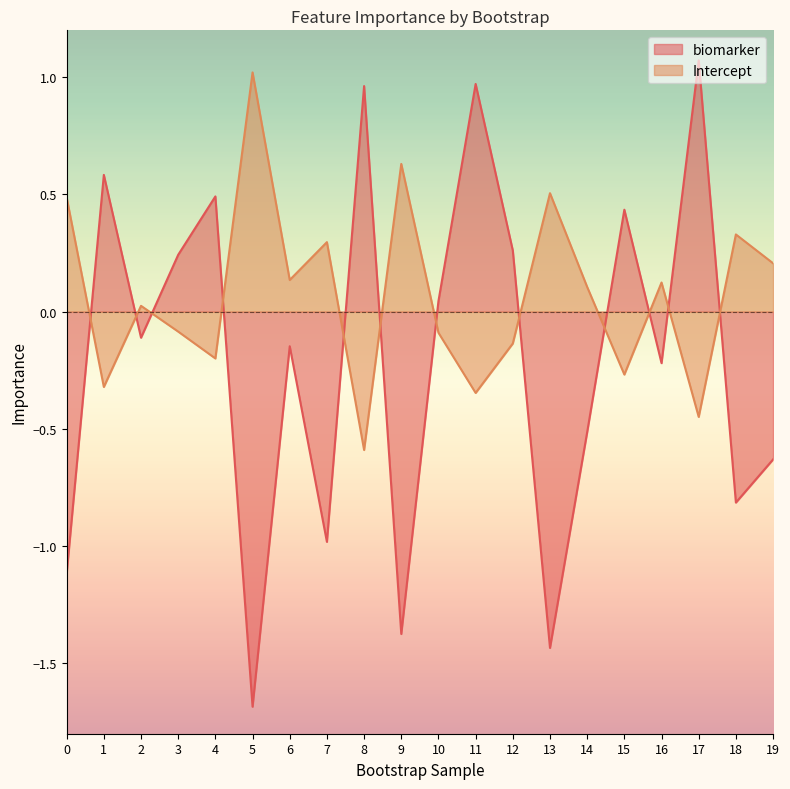

What is the difference between the highest and lowest values at 16?

0.3